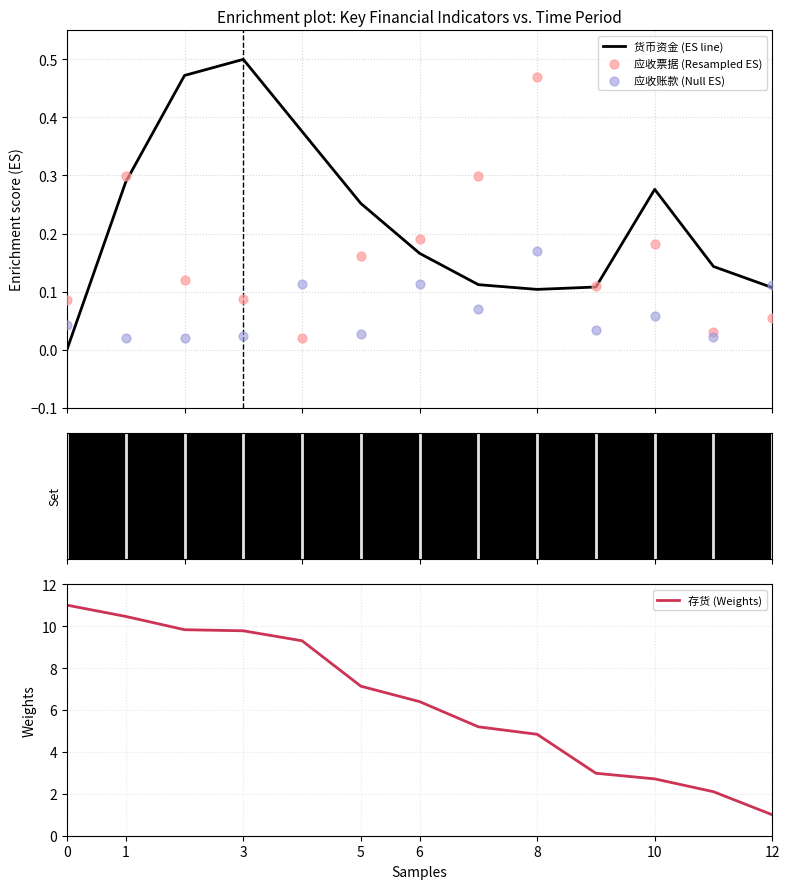

Which series has the widest spread of Y values?

存货 (Weights)